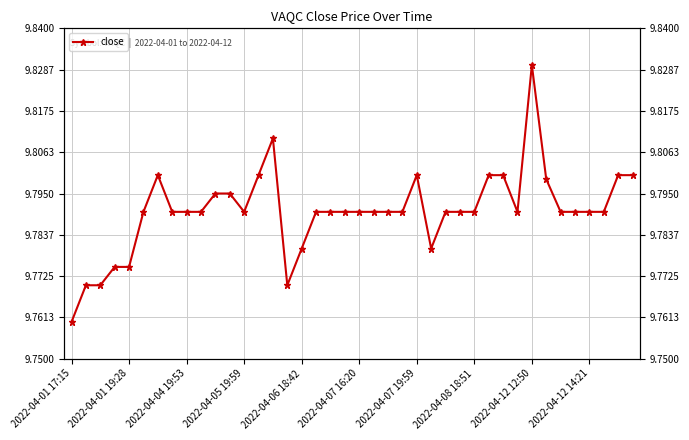

What is the difference between the maximum and minimum values?

0.1